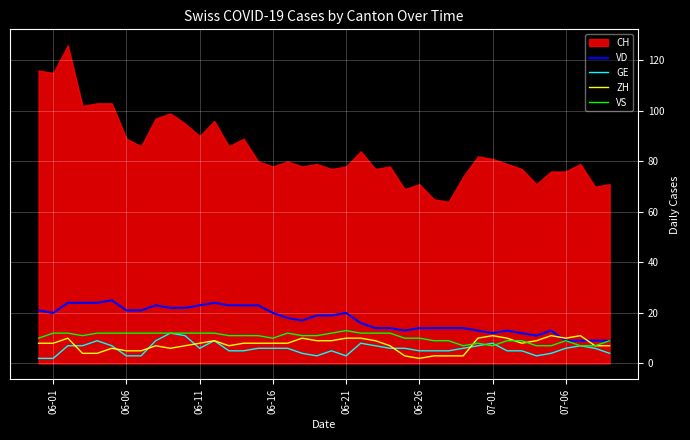

How many categories are shown in the chart?

40